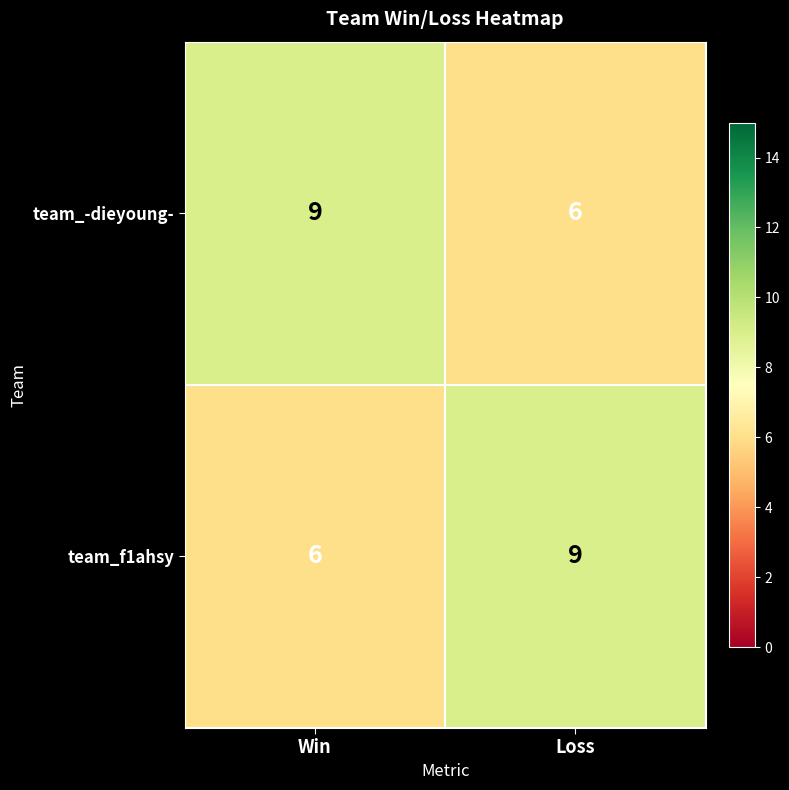

Is it true that team_f1ahsy equals 2 at Win?

False